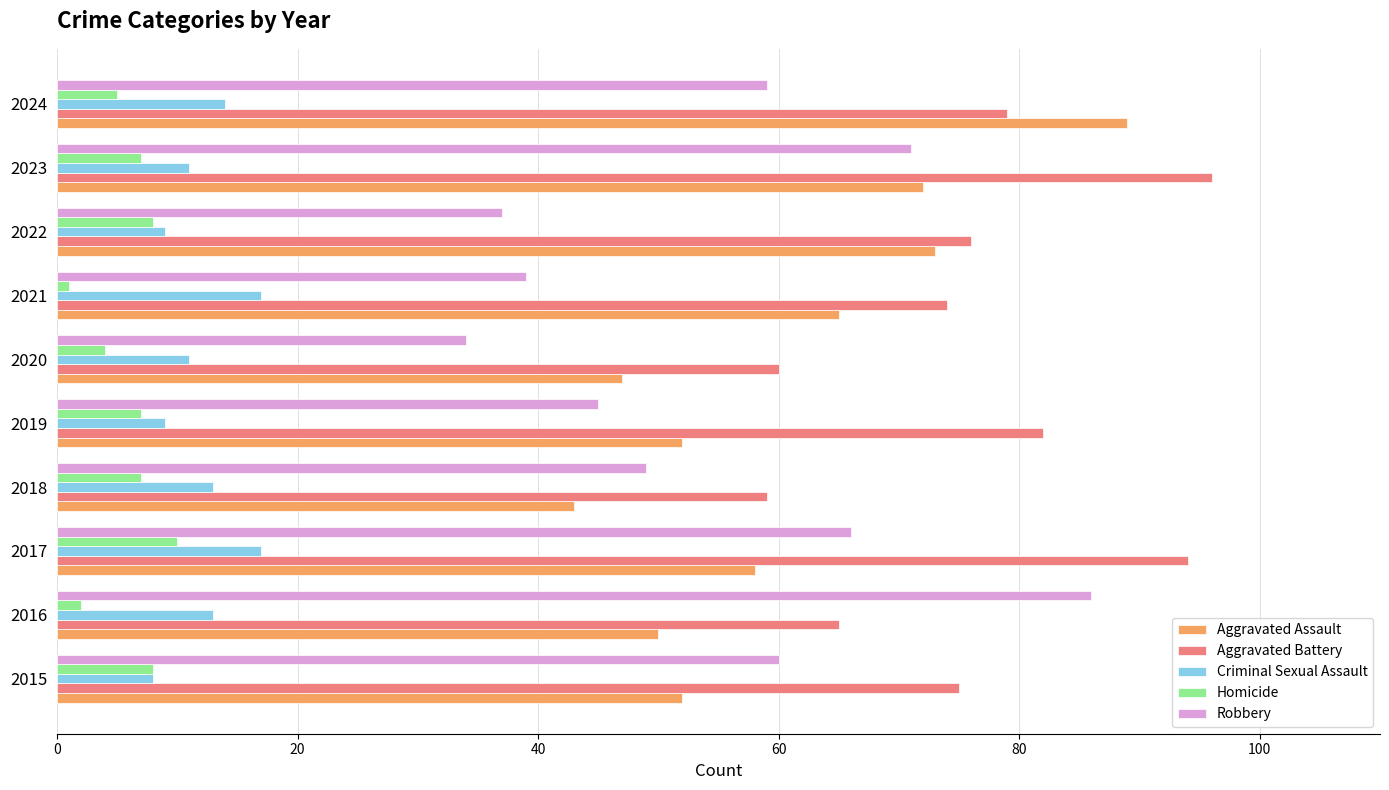

Which series has the largest range (max minus min)?

Robbery